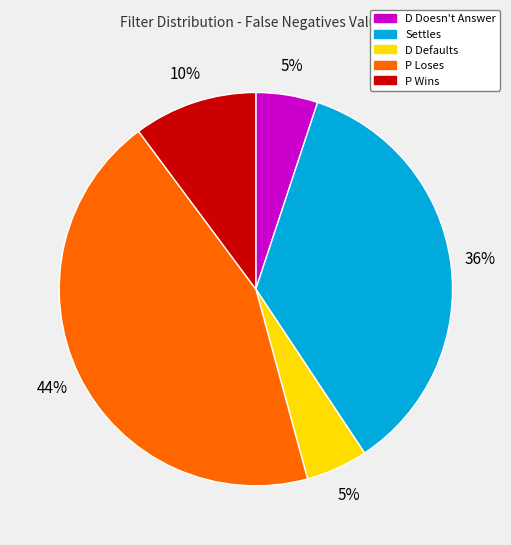

What percentage is the D Defaults slice, to the nearest percent?

5%